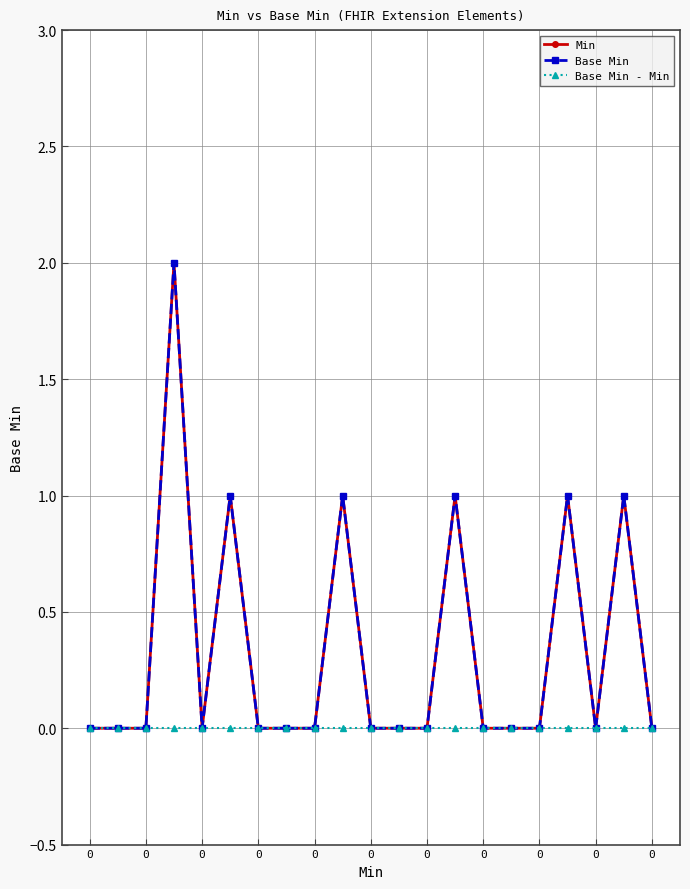

At how many categories does at least one series exceed 0?

6